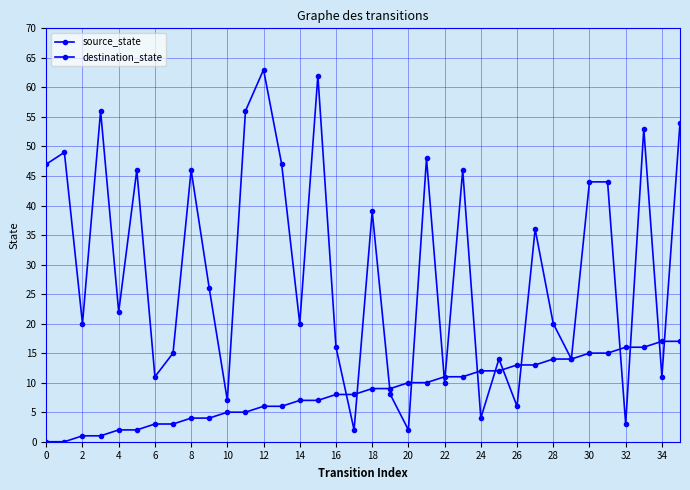

At how many categories does at least one series exceed 54?

4